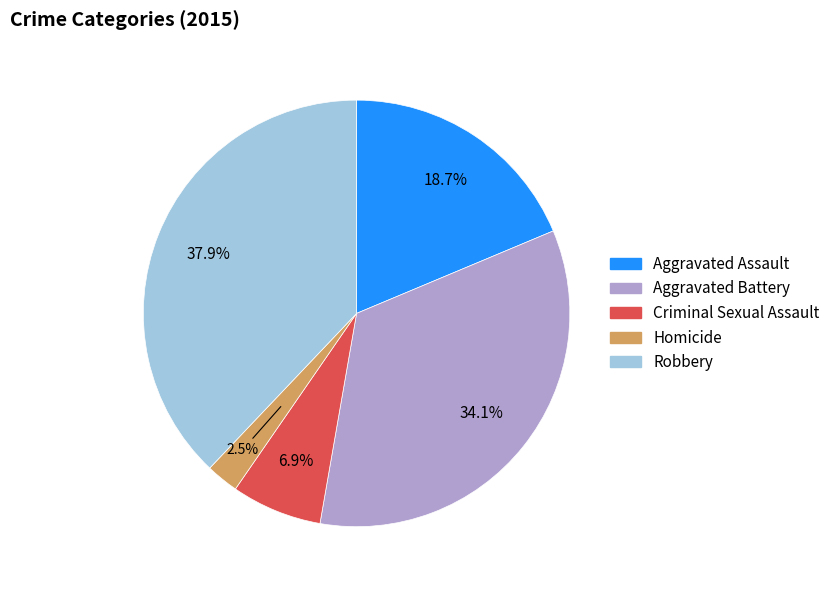

Count the number of slices in the pie.

5